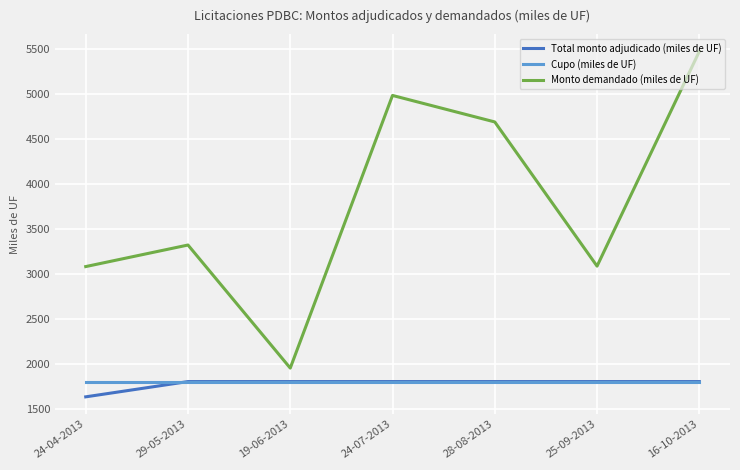

What is the maximum value shown in the chart?

5475